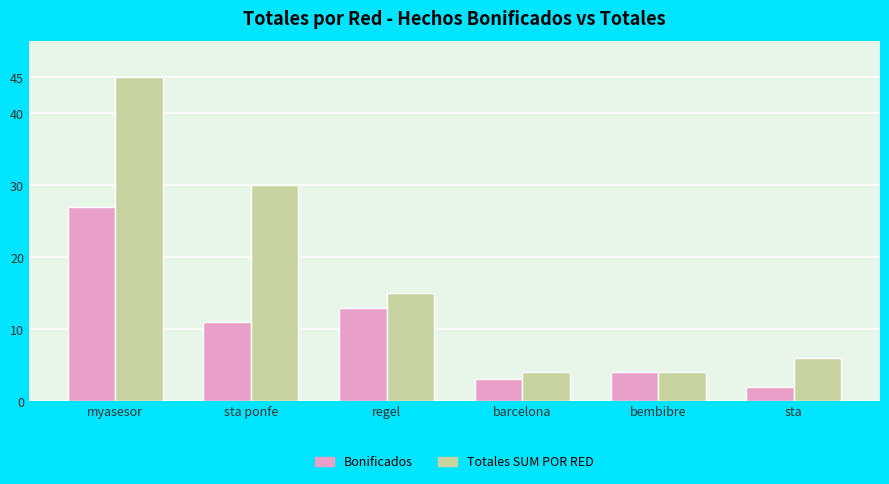

Which series changed the most between sta ponfe and sta?

Totales SUM POR RED